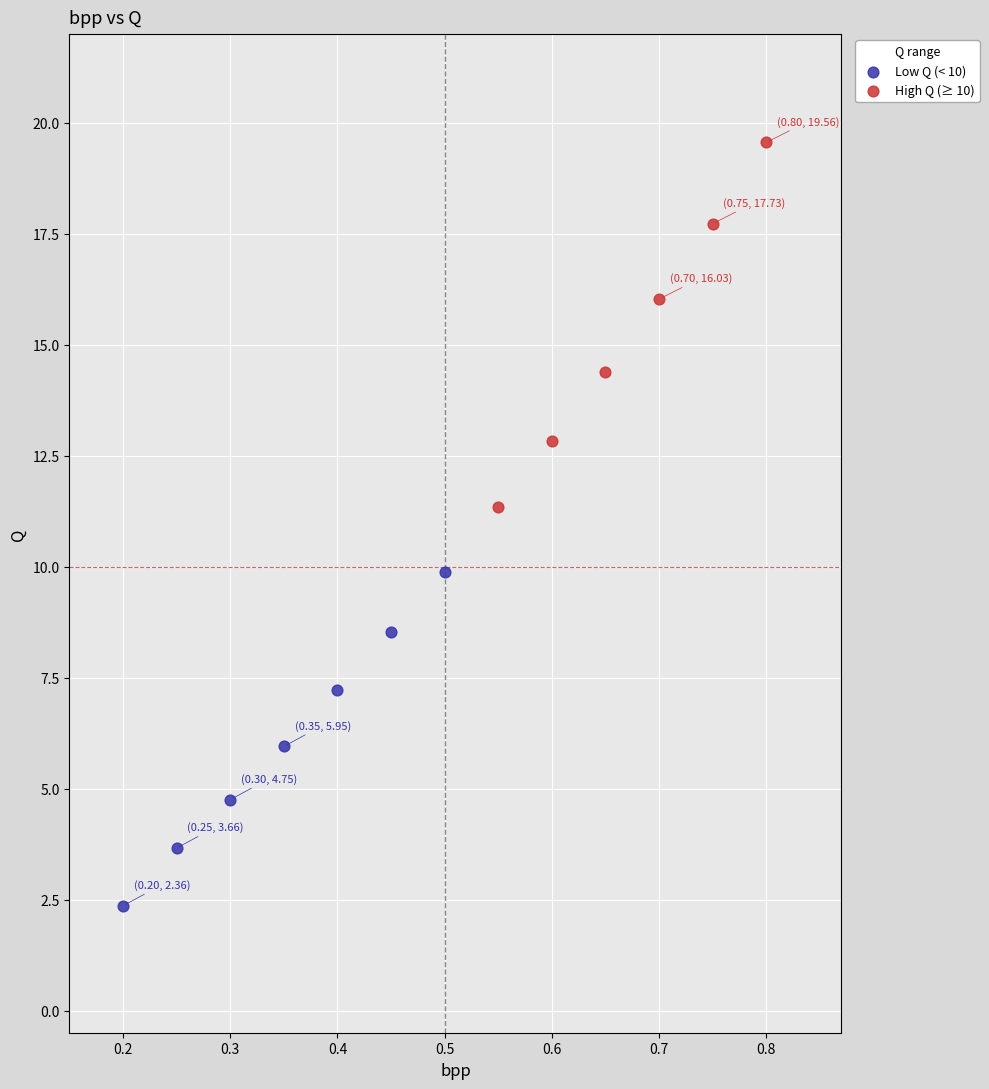

Which series reaches the maximum Y coordinate?

High Q (≥ 10)